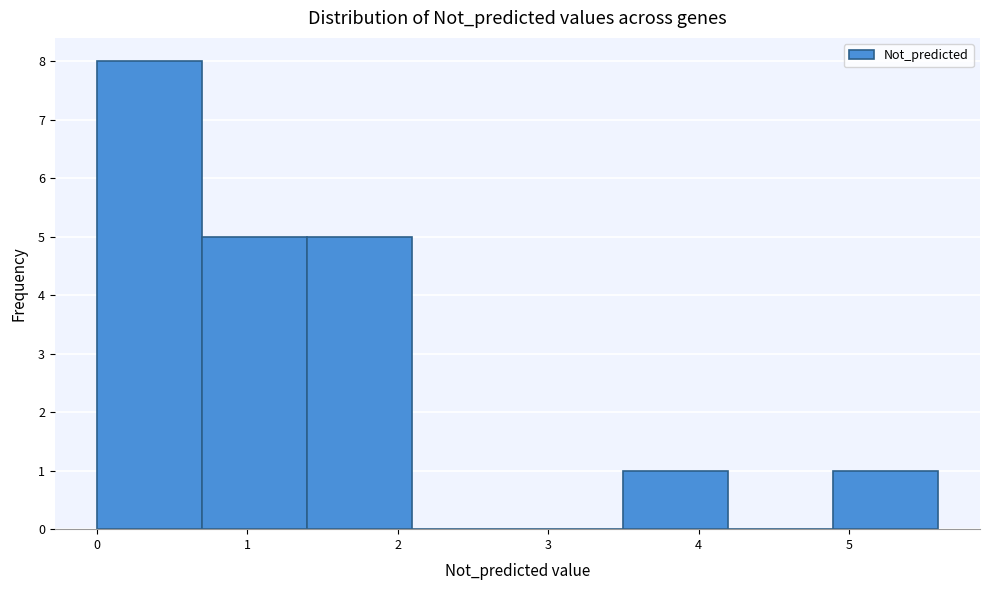

How tall is the bar that spans 3.5 to 4.2 on the x-axis? Neither the bar edges nor the heights are printed on the chart, so give them approximately, as read against the axes.

1